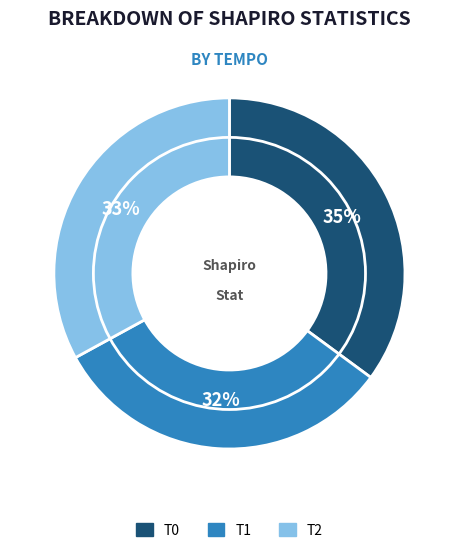

Rank the categories by value from highest to lowest.

T0, T2, T1